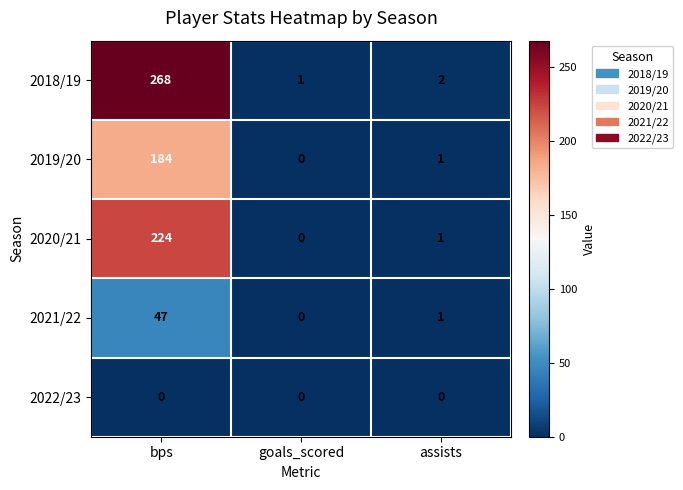

Reading left to right, extract all data points from this chart.

2018/19: bps=268	goals_scored=1	assists=2
2019/20: bps=184	goals_scored=0	assists=1
2020/21: bps=224	goals_scored=0	assists=1
2021/22: bps=47	goals_scored=0	assists=1
2022/23: bps=0	goals_scored=0	assists=0